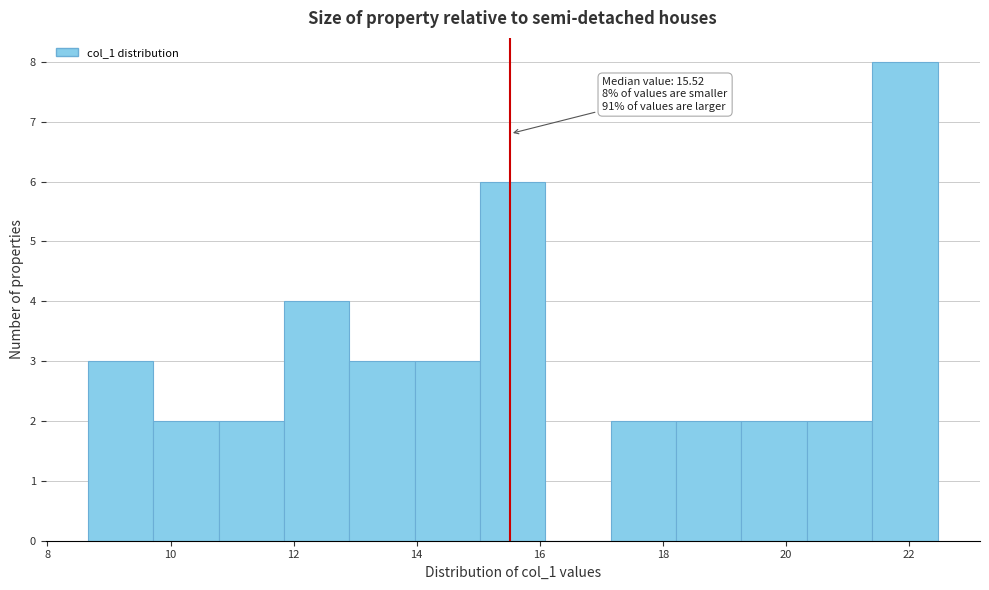

Over which range of the x-axis is the bar tallest?

21.4 to 22.4